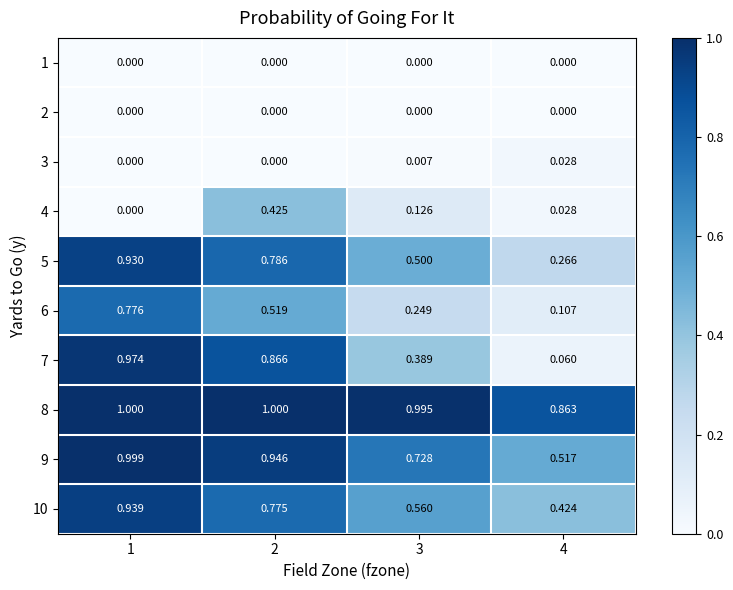

Count the number of data series in this chart.

10